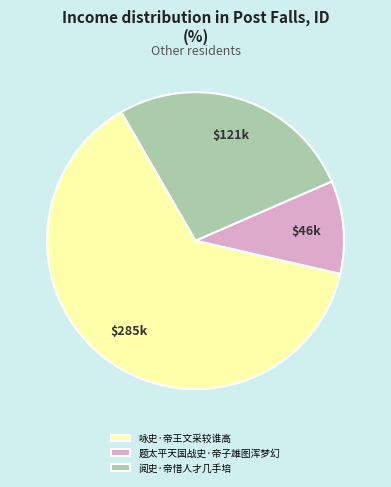

Do 咏史·帝王文采较谁高 and 阅史·帝惜人才几手培 together represent more than half of the pie?

Yes